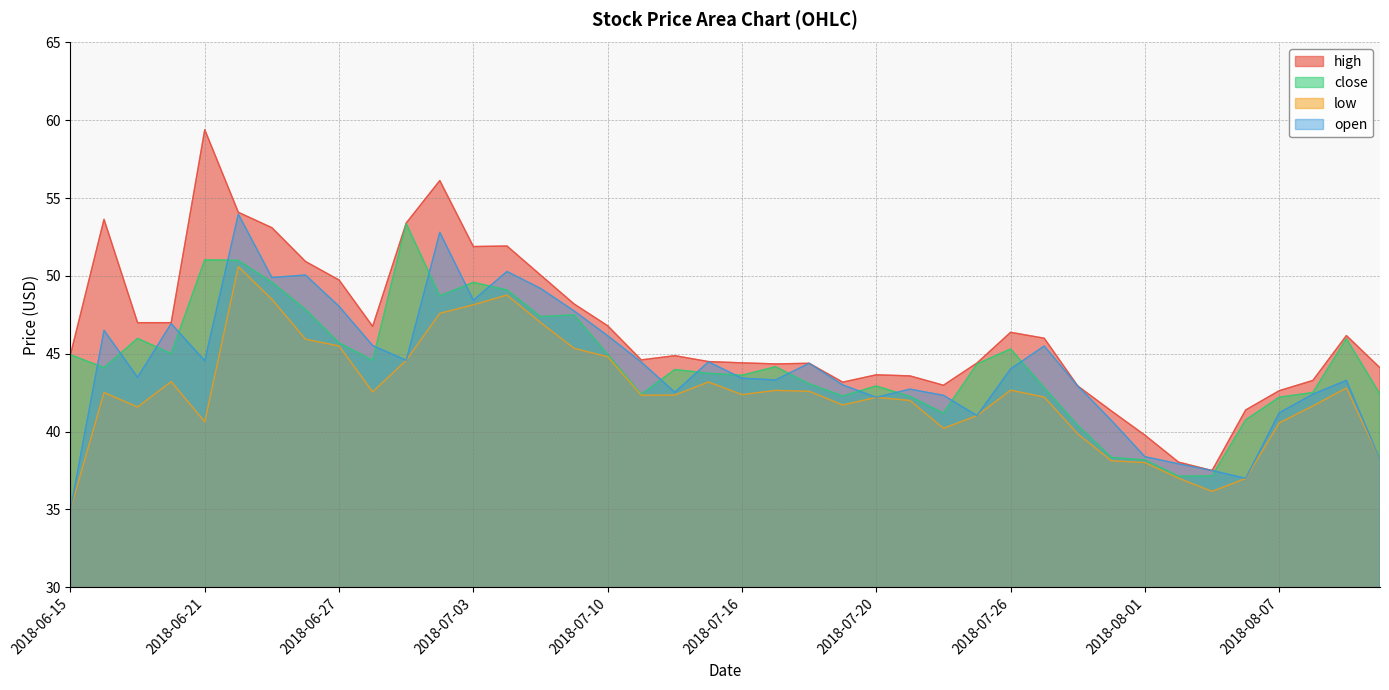

Reading right to left, what are all the values shown in this chart?

high: 44.1	46.2	43.3	42.6	41.4	37.5	38.0	39.8	41.3	42.9	46.0	46.4	44.4	43.0	43.6	43.7	43.2	44.4	44.3	44.4	44.5	44.9	44.6	46.8	48.2	50.1	51.9	51.9	56.1	53.4	46.8	49.7	50.9	53.1	54.1	59.4	47.0	47.0	53.6	44.9
close: 42.4	46.0	42.5	42.2	40.8	37.2	37.1	38.2	38.3	40.4	42.8	45.3	44.3	41.2	42.3	42.9	42.3	43.1	44.2	43.6	43.8	44.0	42.4	45.0	47.5	47.4	49.1	49.6	48.7	53.4	44.6	45.7	47.8	49.6	51.0	51.0	45.0	46.0	44.1	44.9
low: 38.2	42.8	41.7	40.6	37.0	36.2	37.0	38.0	38.1	39.8	42.2	42.7	41.0	40.2	42.0	42.2	41.7	42.6	42.7	42.4	43.2	42.3	42.3	44.8	45.3	47.0	48.8	48.2	47.6	44.6	42.5	45.5	45.9	48.5	50.6	40.6	43.2	41.6	42.5	35.0
open: 38.2	43.3	42.4	41.2	37.0	37.5	37.9	38.4	40.7	42.9	45.5	44.0	41.0	42.3	42.7	42.2	43.0	44.4	43.3	43.4	44.5	42.5	44.5	46.2	47.8	49.2	50.3	48.4	52.8	44.6	45.5	48.0	50.1	49.9	54.0	44.5	46.9	43.5	46.5	35.0